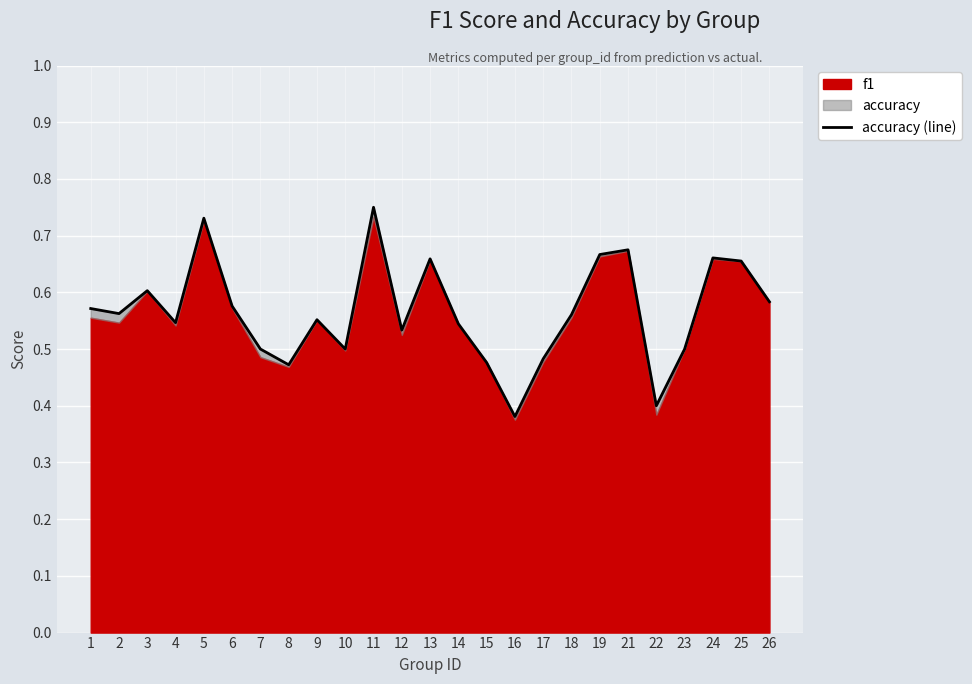

The chart shows a value of 0.6 at 3. True or false?

True